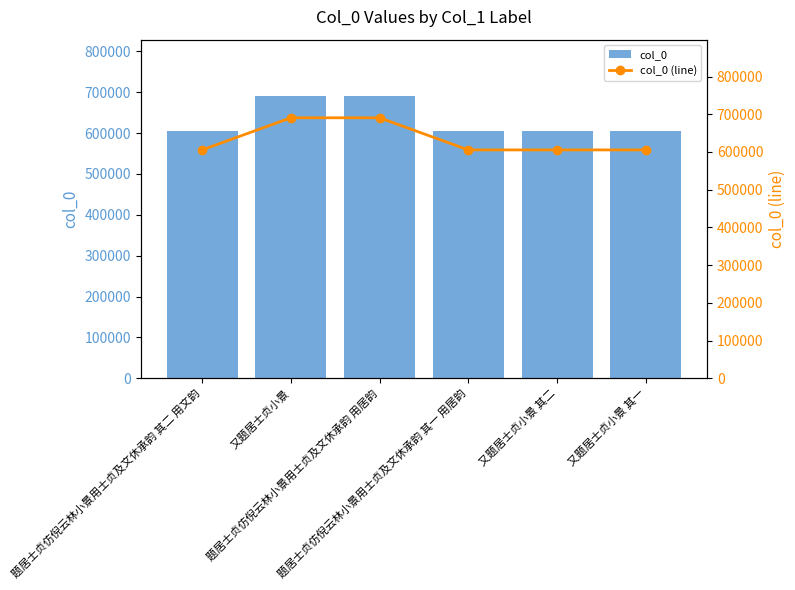

What is the label of the 1st bar from the right?

又题居士贞小景 其一